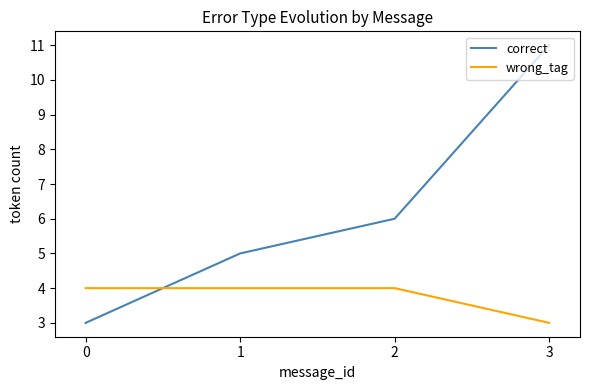

Rank the series at 3 from lowest to highest value.

wrong_tag, correct